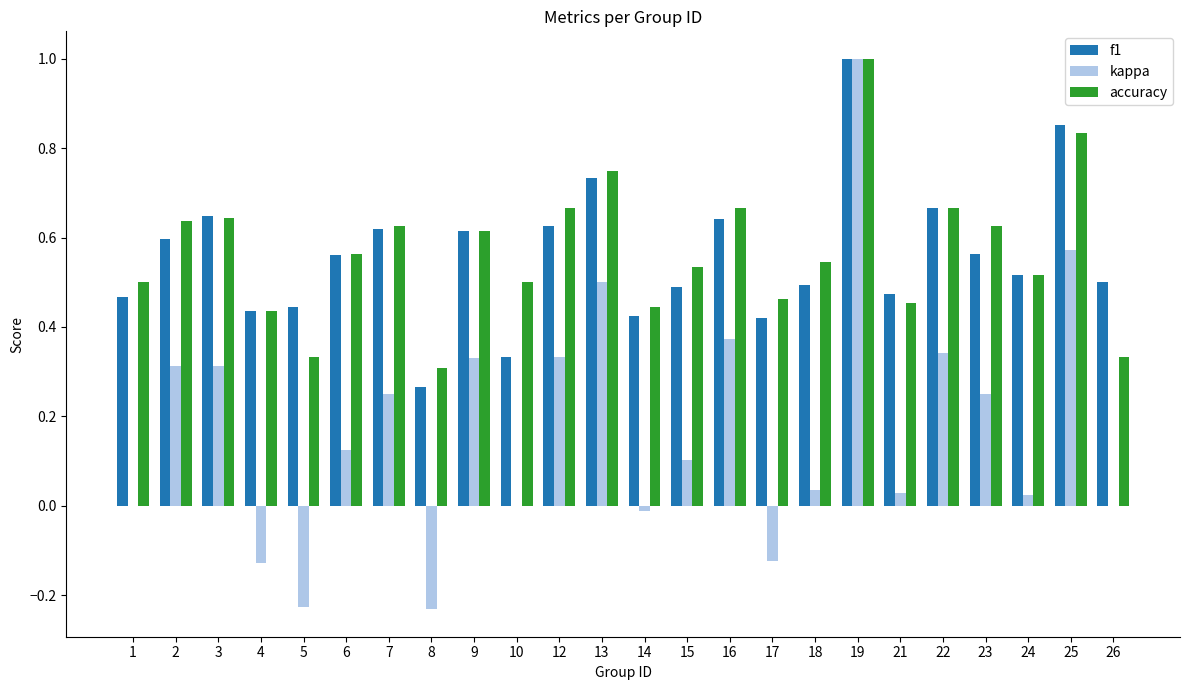

Between 2 and 8, which series saw the biggest shift?

kappa